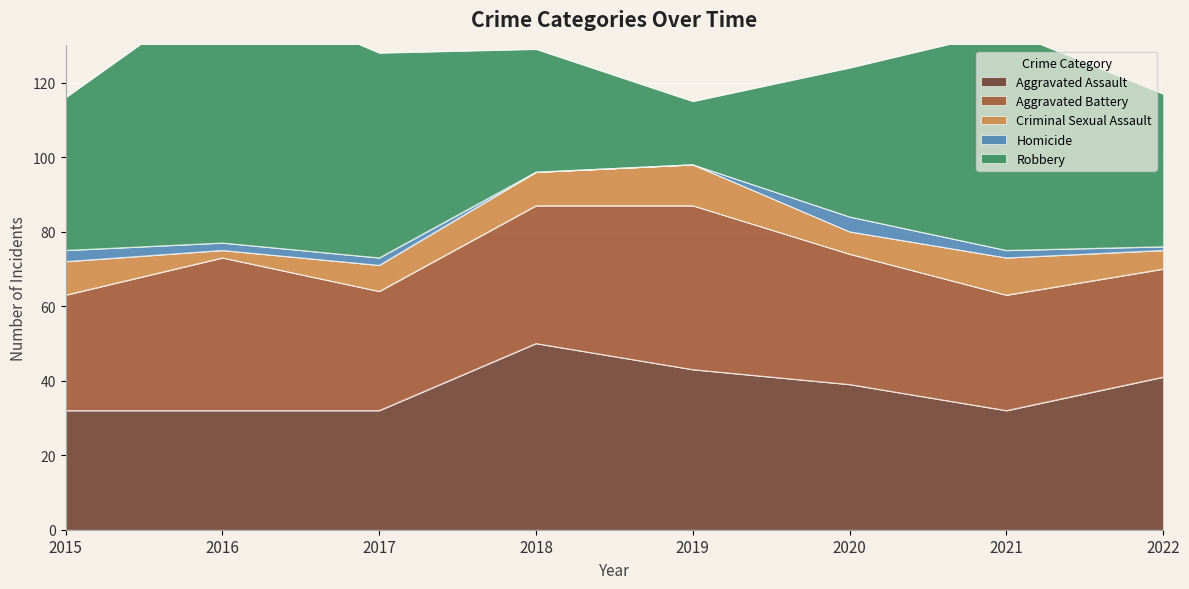

How many series are shown in this chart?

5